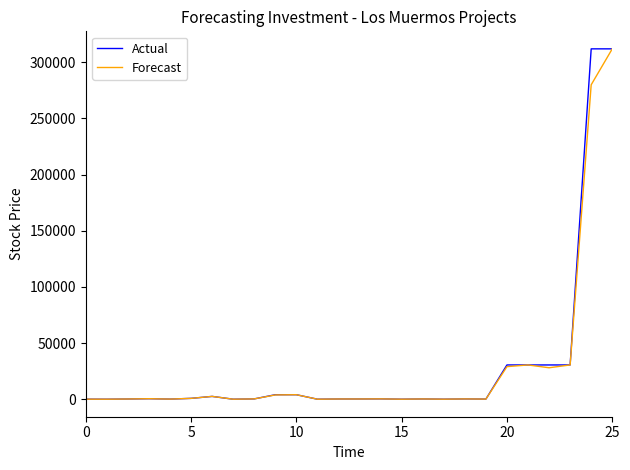

True or false: Forecast has more than 1 points higher than both neighbors.

True